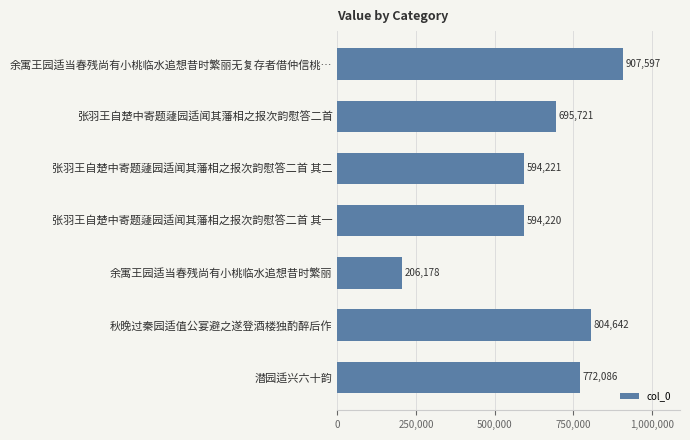

Reading bottom to top, list all the values displayed in this chart.

潜园适兴六十韵=772086	秋晚过秦园适值公宴避之遂登酒楼独酌醉后作=804642	余寓王园适当春残尚有小桃临水追想昔时繁丽=206178	张羽王自楚中寄题蘧园适闻其藩相之报次韵慰答二首 其一=594220	张羽王自楚中寄题蘧园适闻其藩相之报次韵慰答二首 其二=594221	张羽王自楚中寄题蘧园适闻其藩相之报次韵慰答二首=695721	余寓王园适当春残尚有小桃临水追想昔时繁丽无复存者借仲信桃…=907597